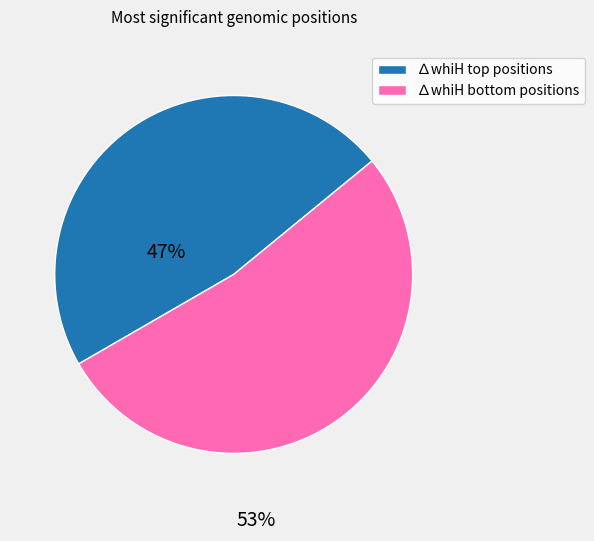

Is there a majority slice in this chart?

Yes